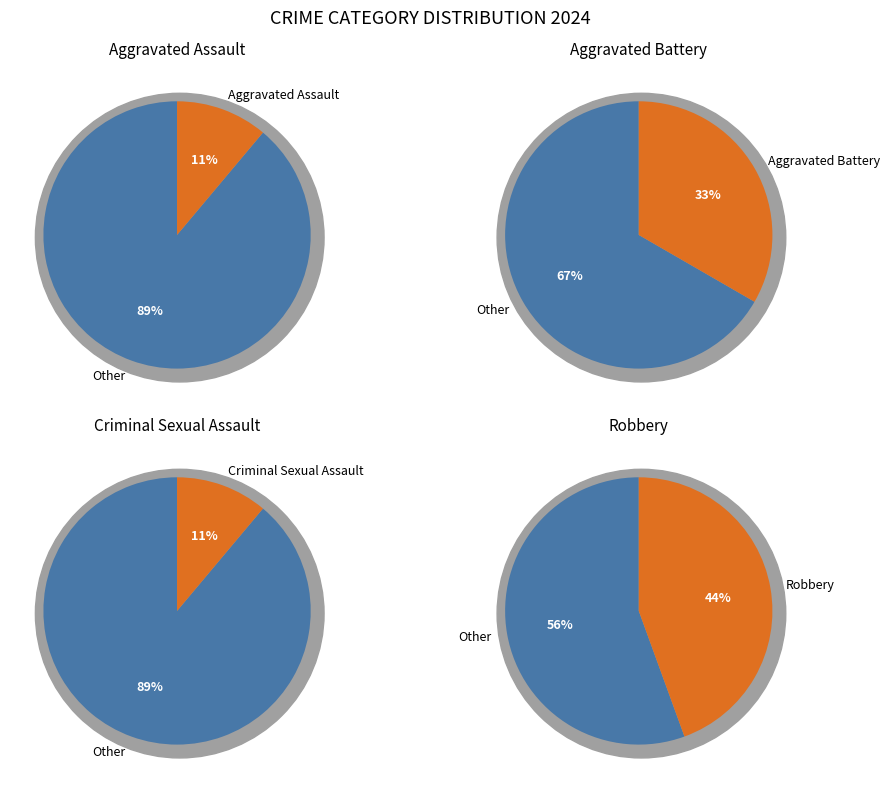

The Robbery slice represents 39% of the pie. True or false?

False